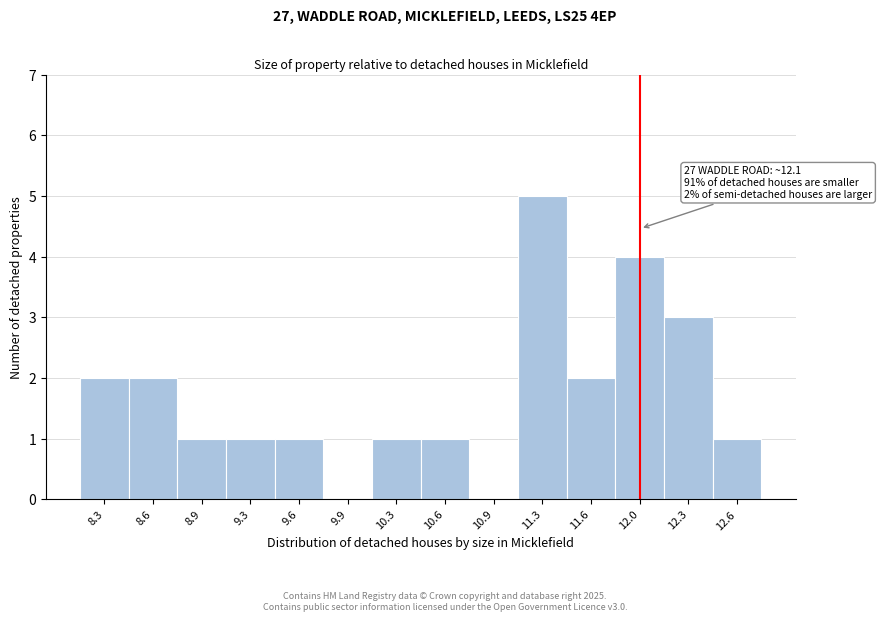

Reading right to left, list all the values displayed in this chart.

12.6=1	12.3=3	12.0=4	11.6=2	11.3=5	10.9=0	10.6=1	10.3=1	9.9=0	9.6=1	9.3=1	8.9=1	8.6=2	8.3=2